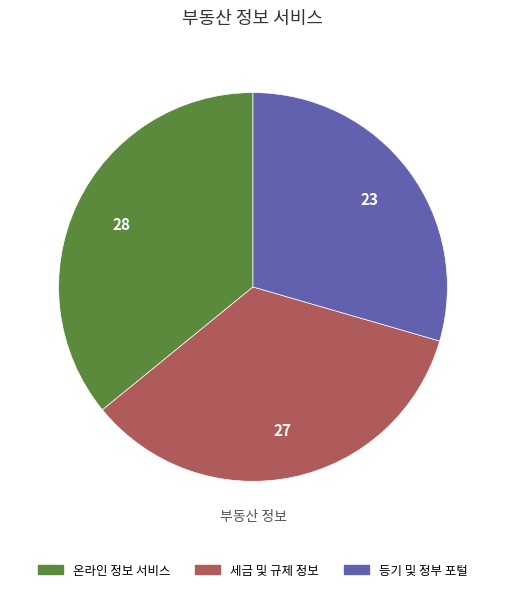

Is there a majority slice in this chart?

No